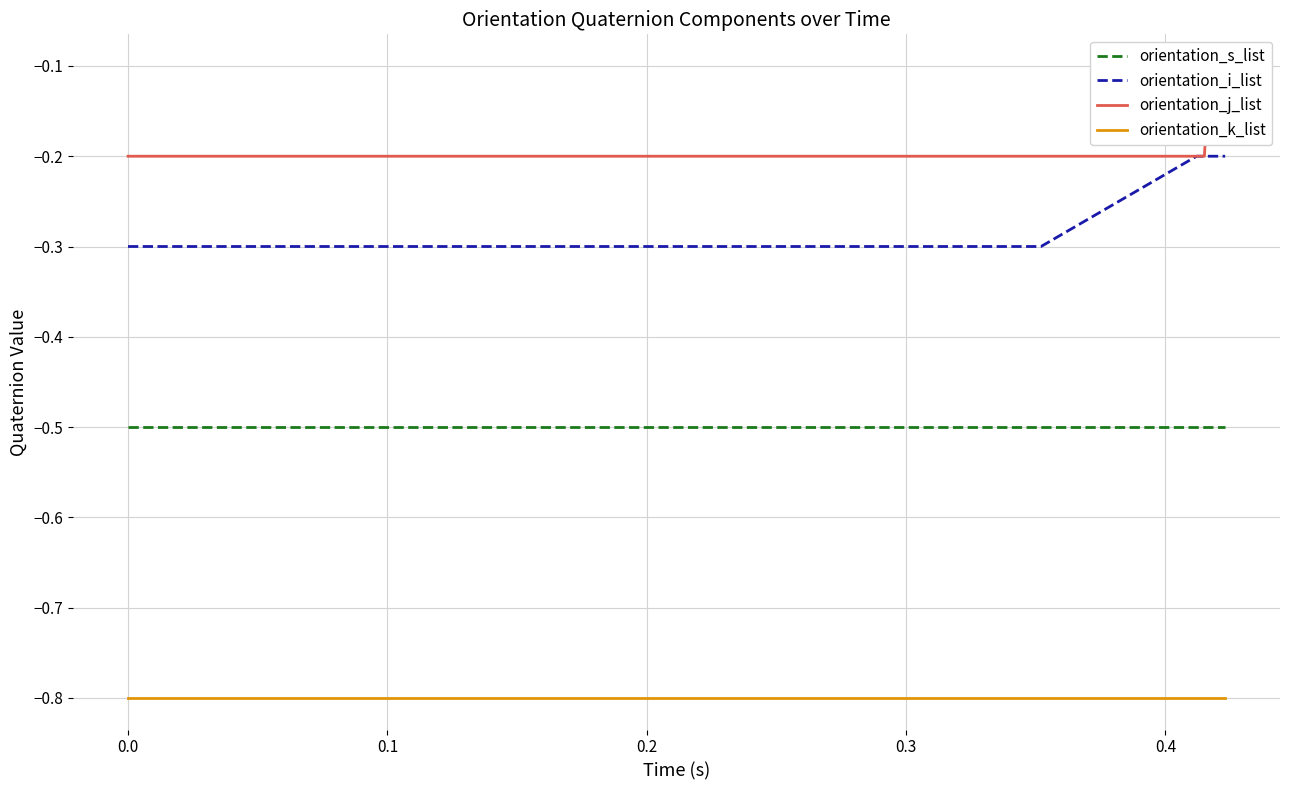

True or false: orientation_k_list and orientation_i_list cross at least once.

False